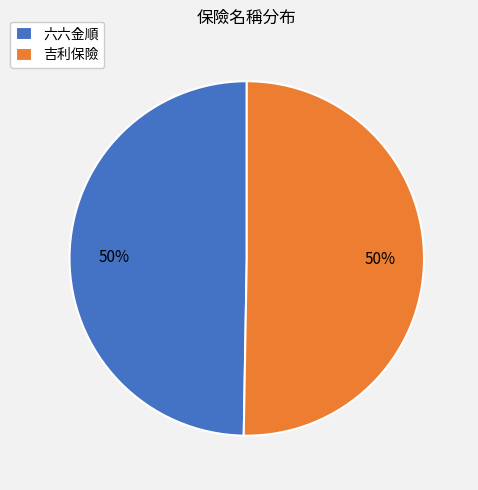

To the nearest percent, what percentage of the pie is 吉利保險?

50%